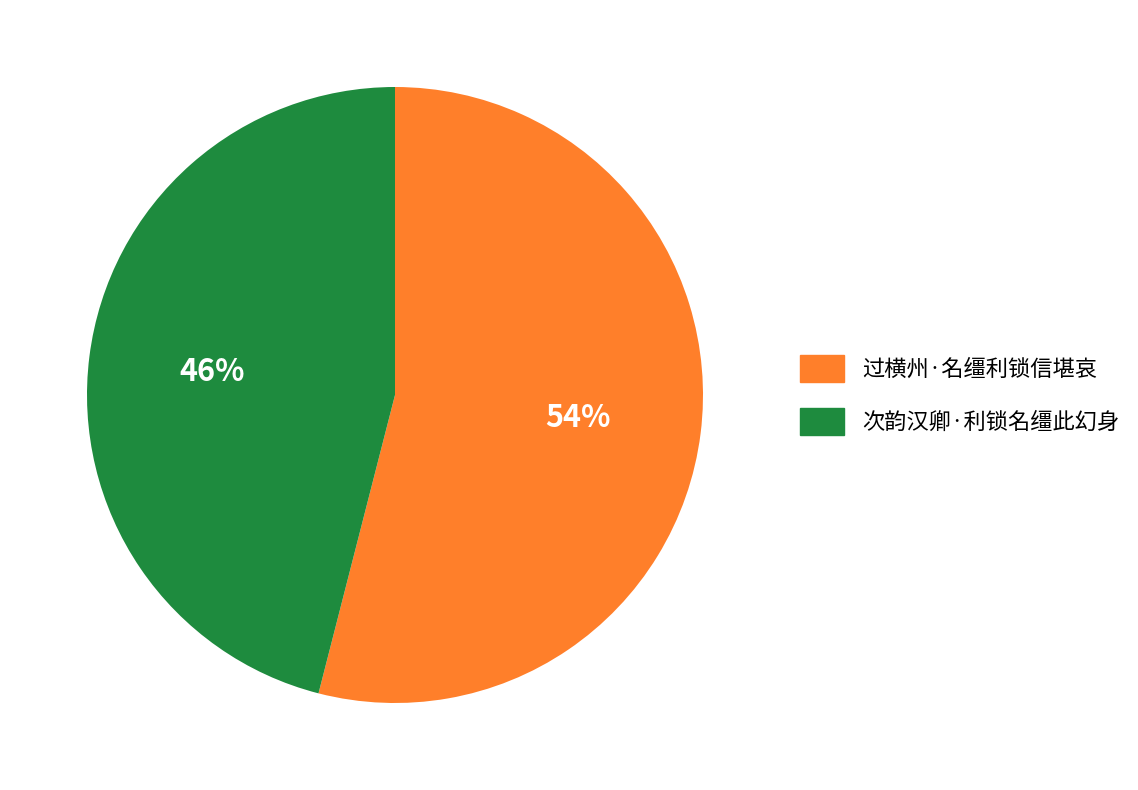

The 过横州·名缰利锁信堪哀 slice represents 61% of the pie. True or false?

False